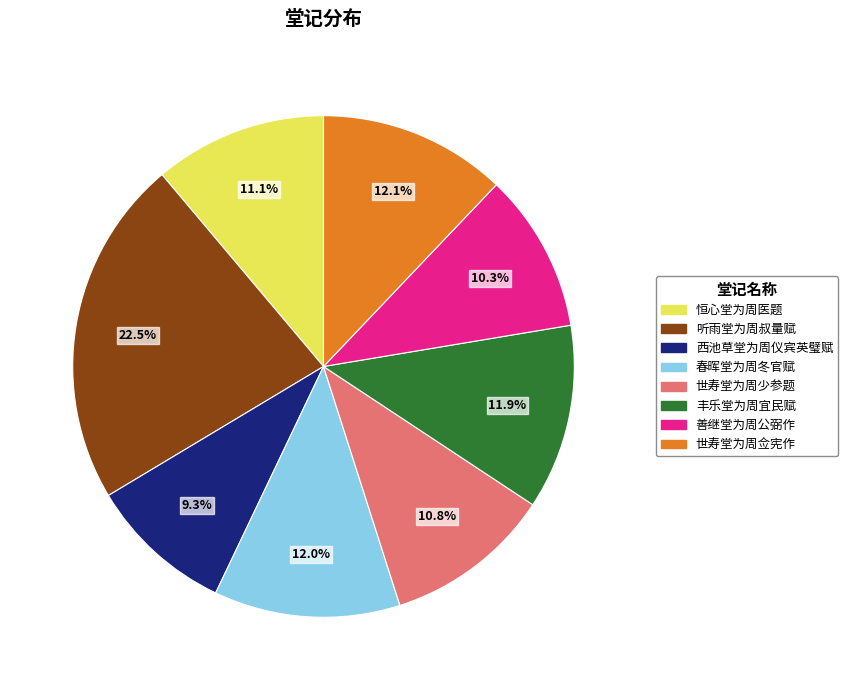

What portion of the pie excludes 世寿堂为周少参题?

89.2%